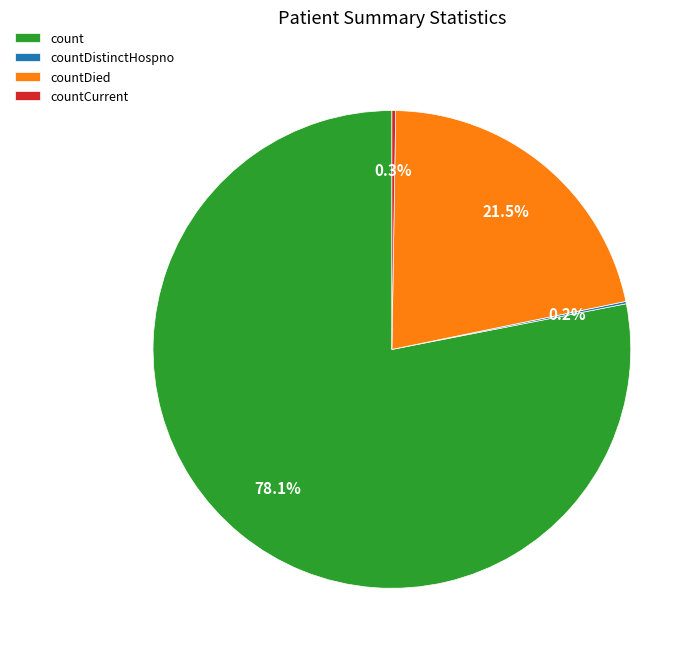

What is the ratio of the value at count to the value at countDied?

3.6